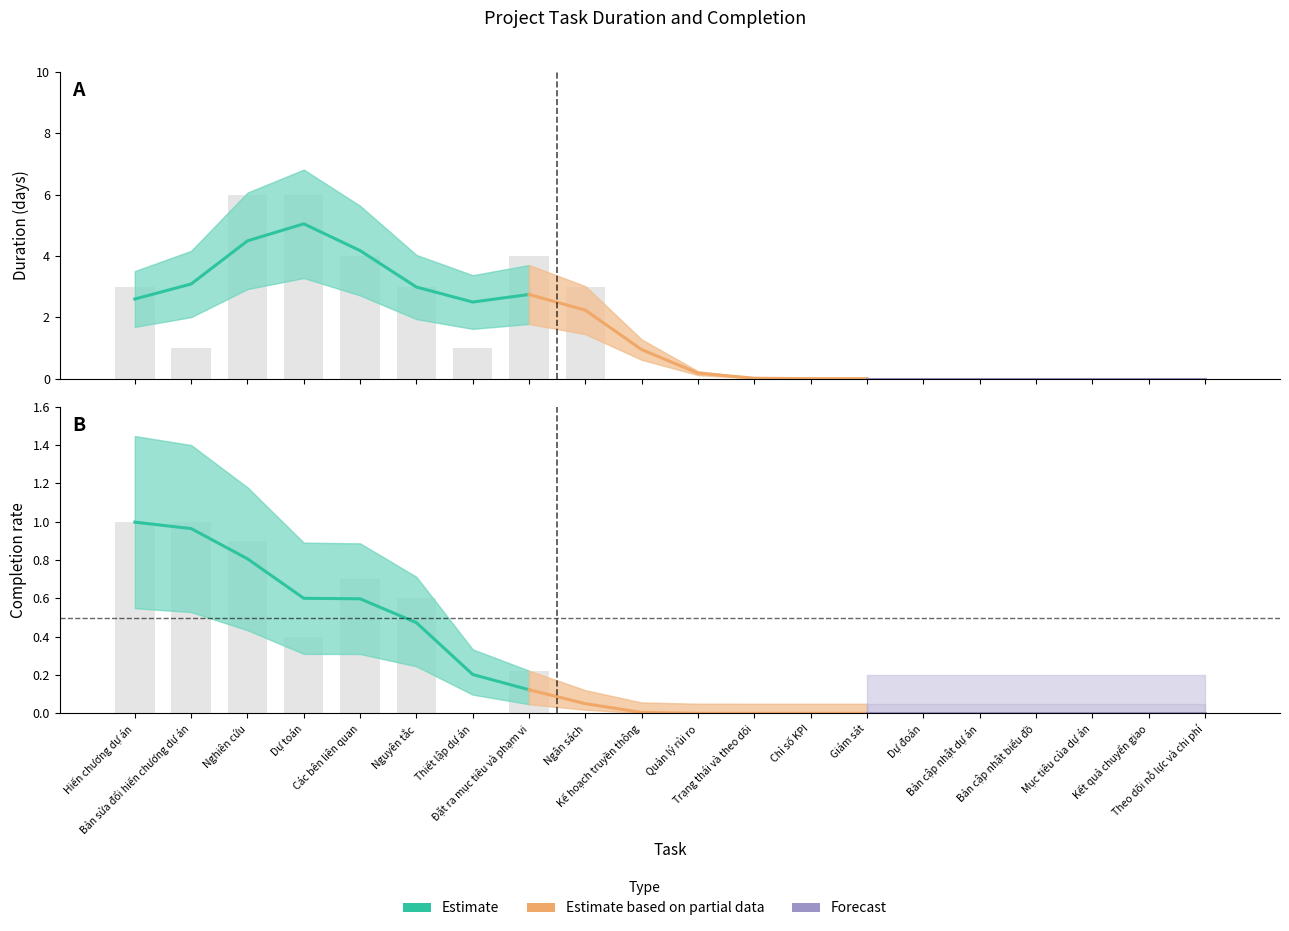

Which category has the highest value across all series?

Nghiên cứu